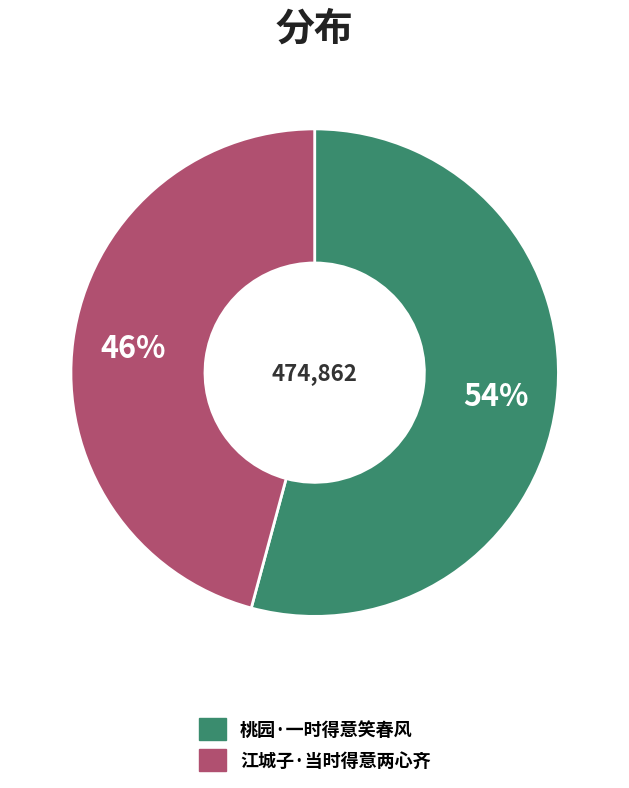

Which has a higher value, 江城子·当时得意两心齐 or 桃园·一时得意笑春风?

桃园·一时得意笑春风